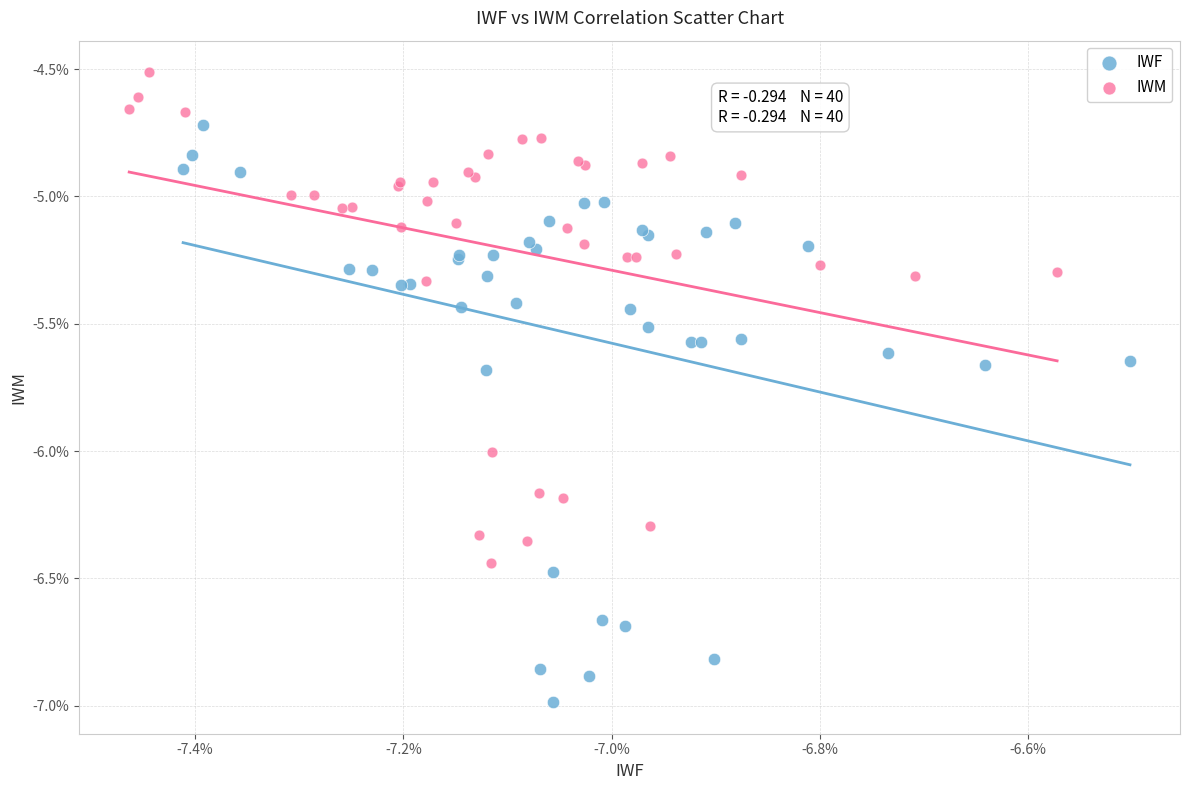

Which series has the largest Y range (max minus min)?

IWF